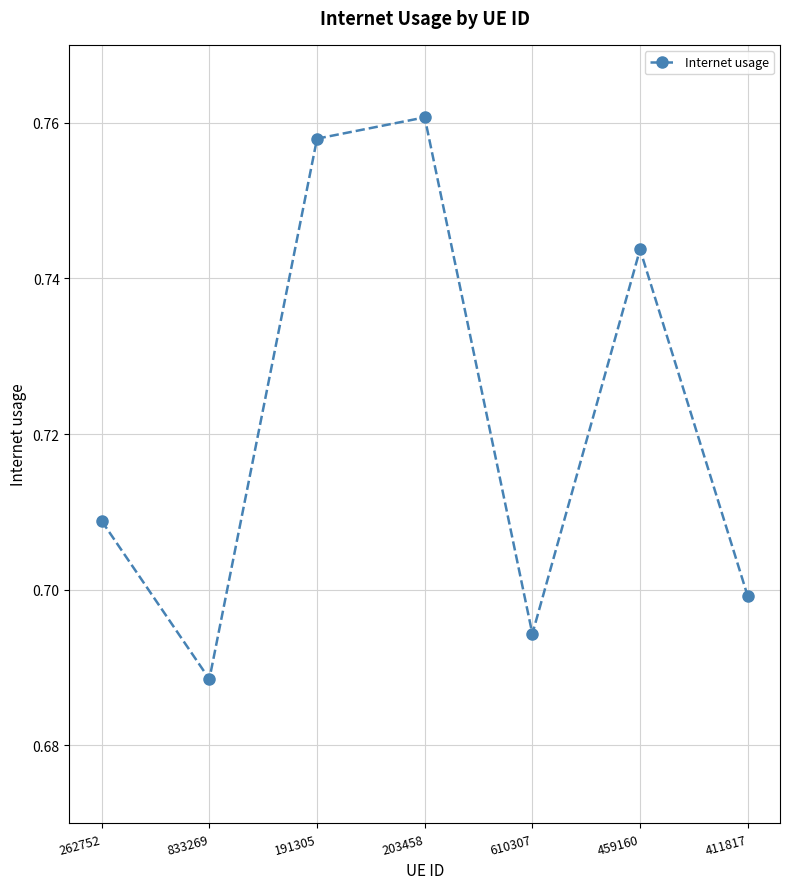

At which category does the data reach its first local valley?

833269